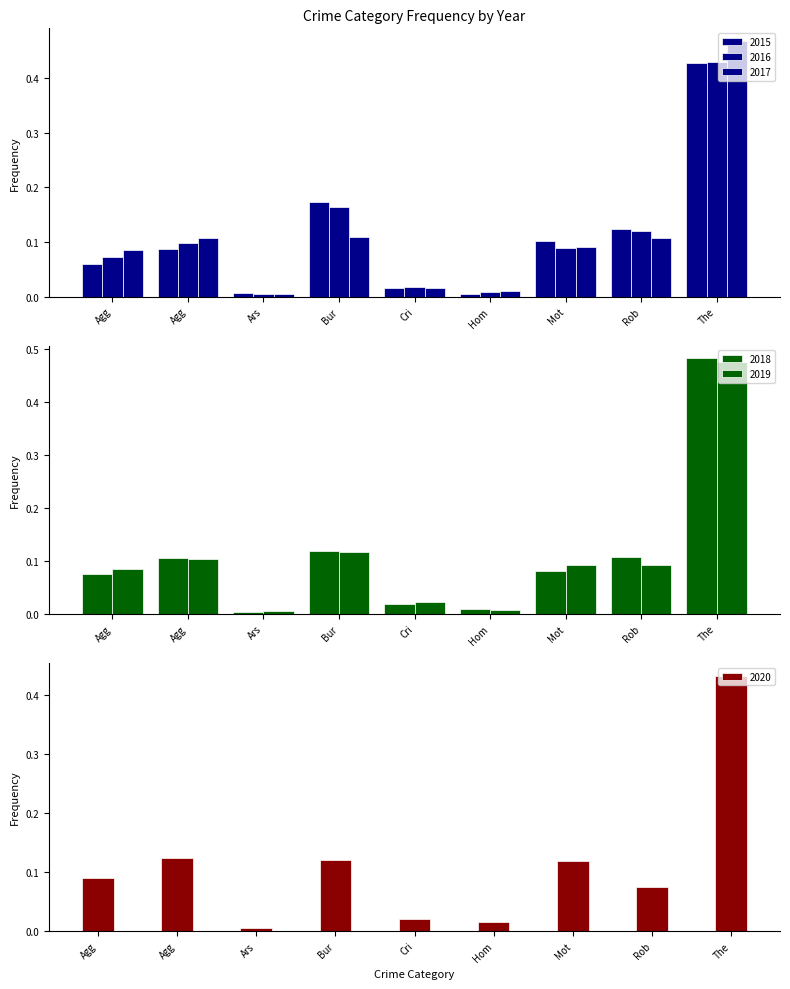

What is the label of the 4th bar from the right?

Hom